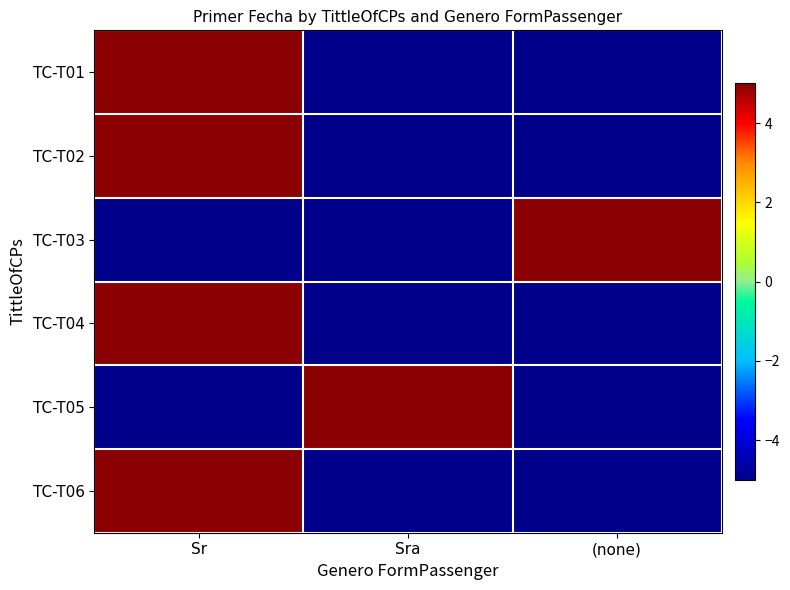

Between Sr and Sra, which series saw the biggest shift?

TC-T01